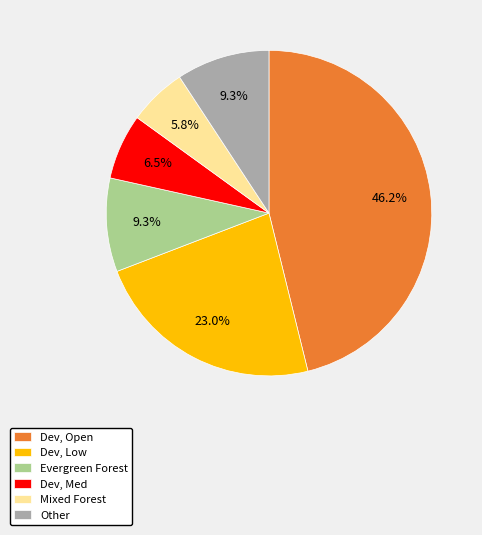

Do Other and Dev, Low together represent more than half of the pie?

No